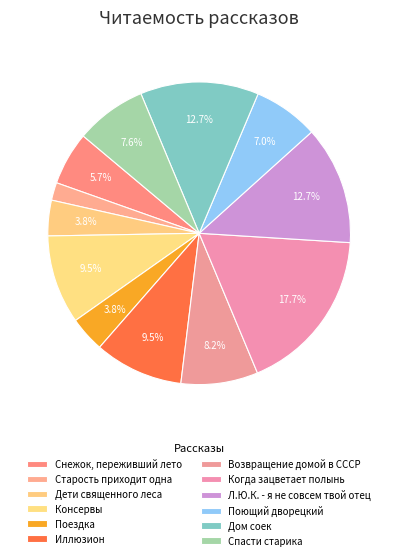

Which category has the smallest portion of the pie?

Старость приходит одна